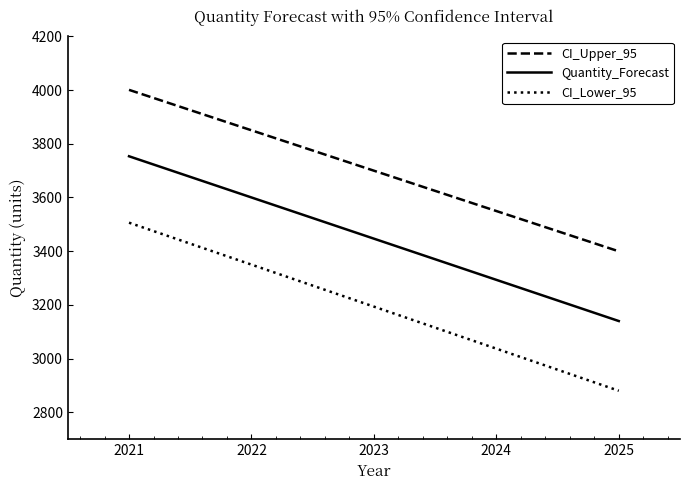

True or false: Quantity_Forecast and CI_Upper_95 cross at least once.

False